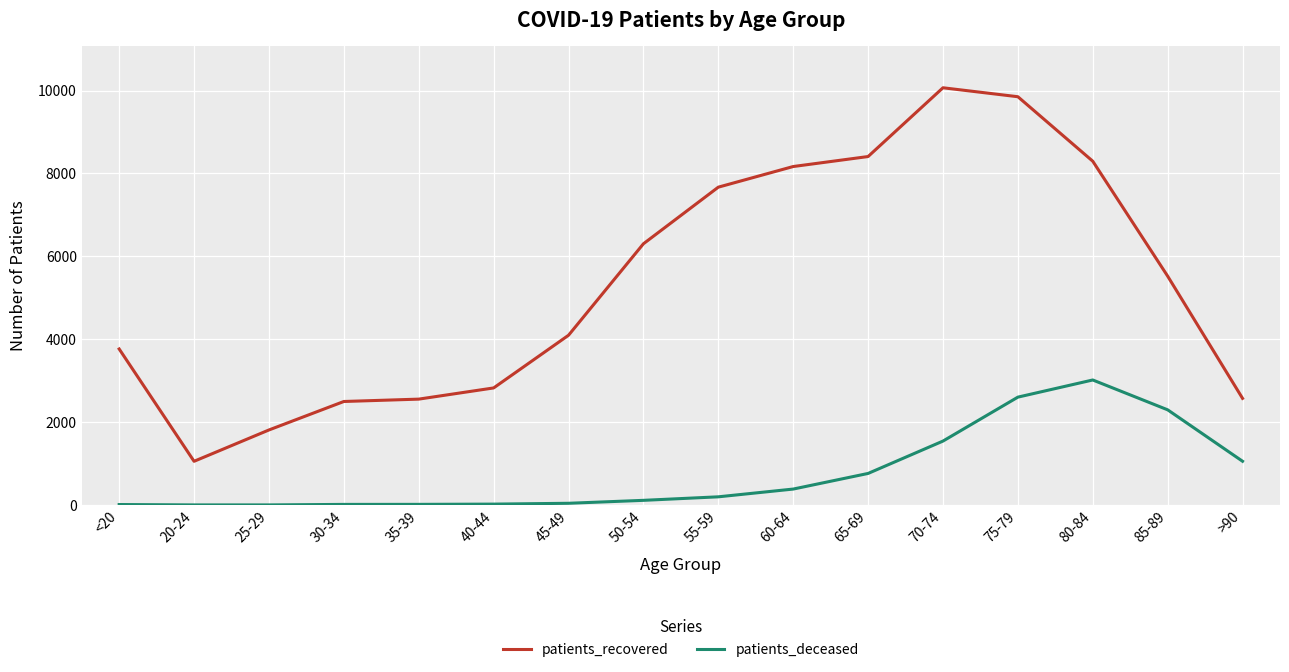

What is the maximum value for patients_recovered?

10067